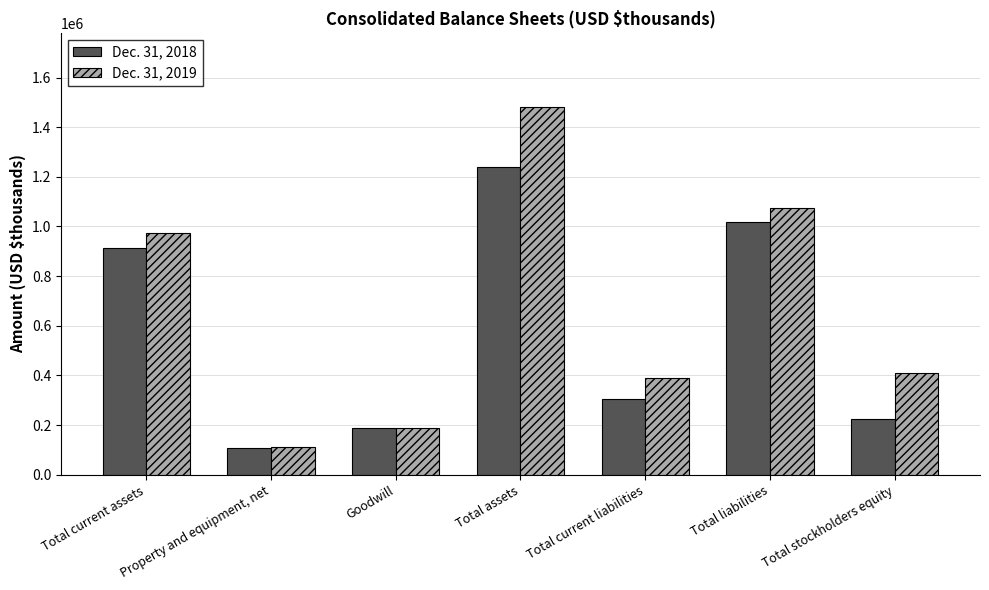

What are all the series names shown in the legend?

Dec. 31, 2018, Dec. 31, 2019